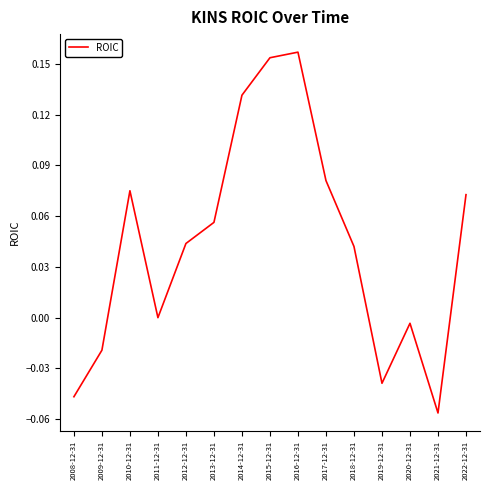

What position from the left is 2015-12-31?

8